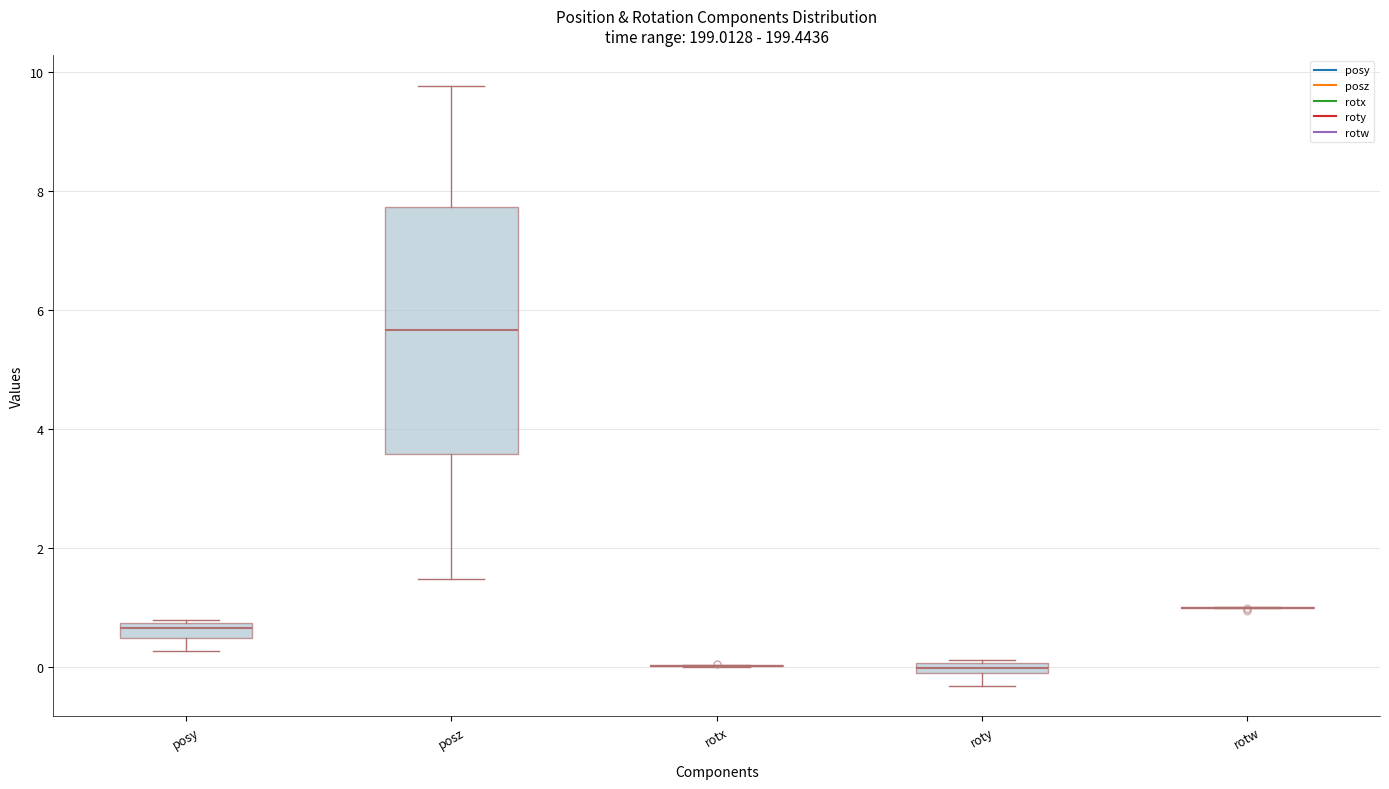

Comparing the boxes themselves (not the whiskers), which one is the tallest?

posz